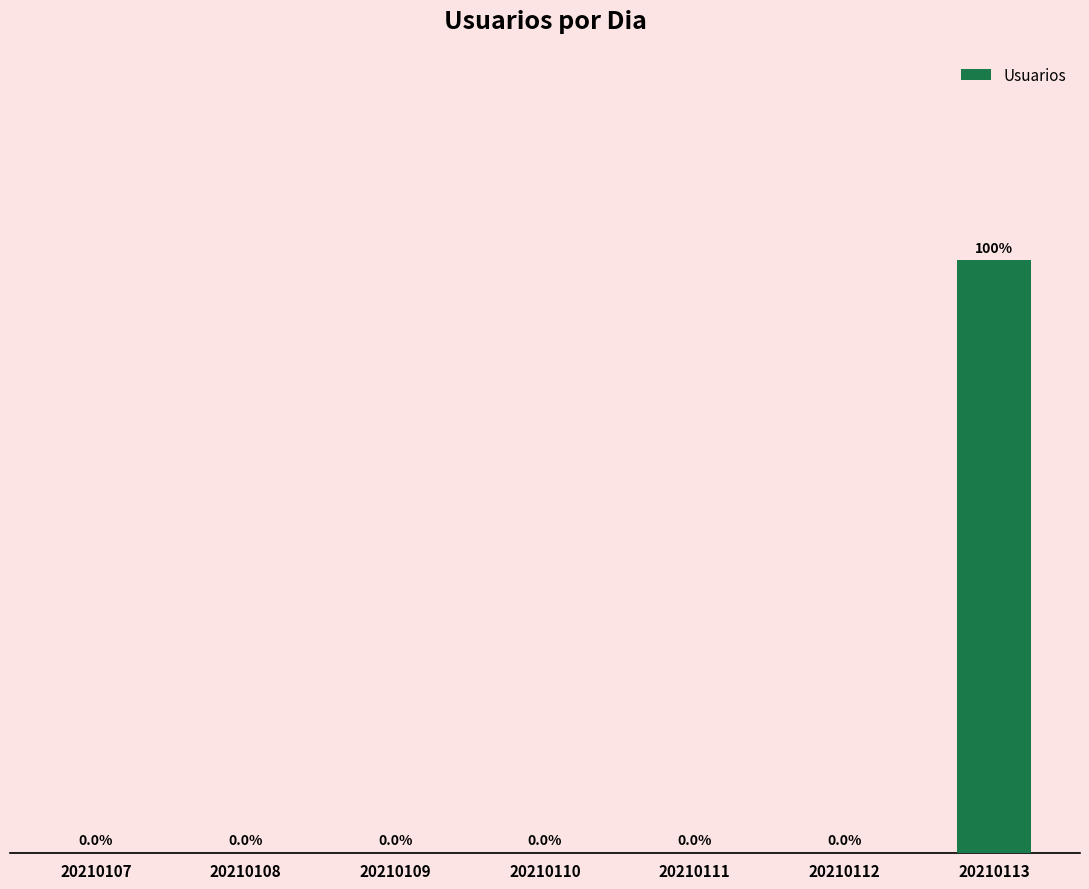

How many values are between 0 and 1?

6